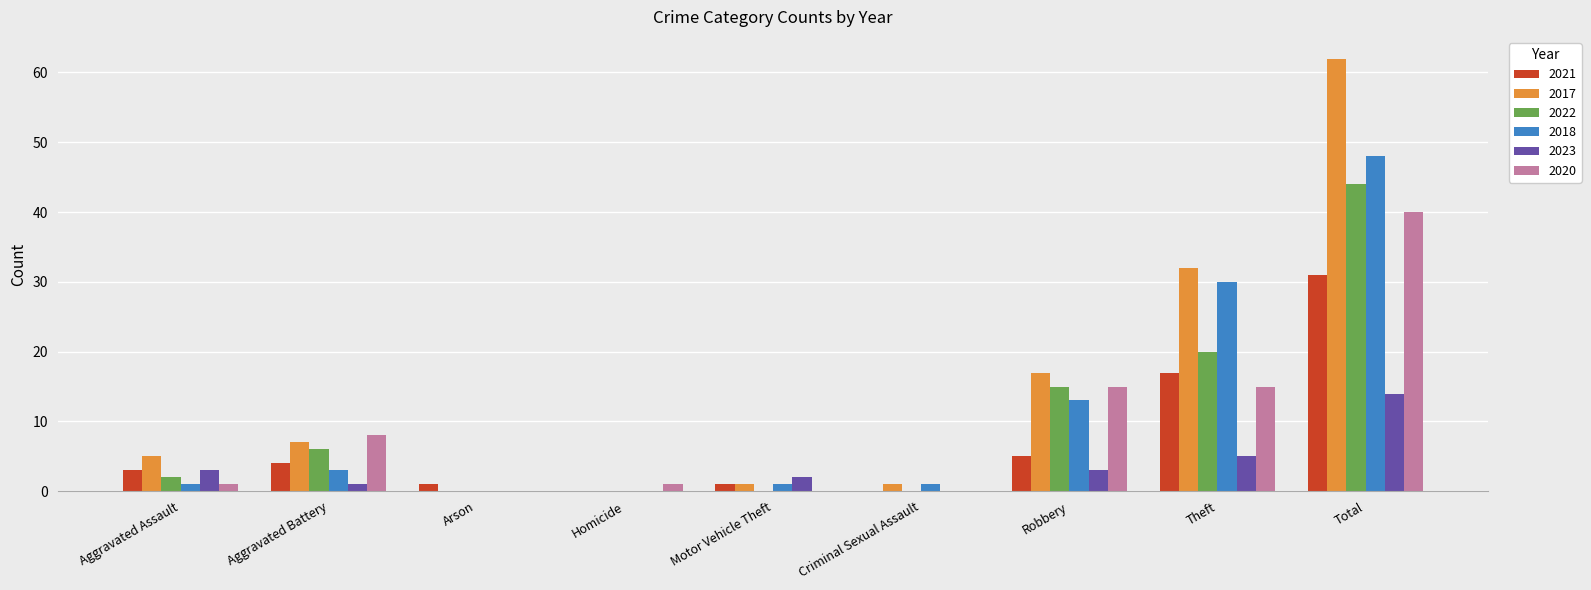

At which category is the sum across all series the highest?

Total